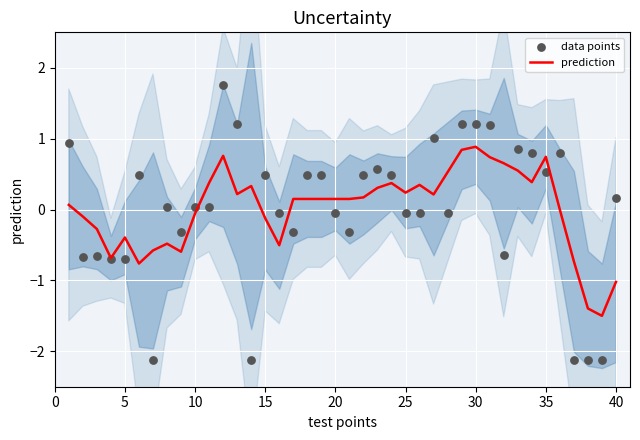

Which series reaches the maximum Y coordinate?

data points